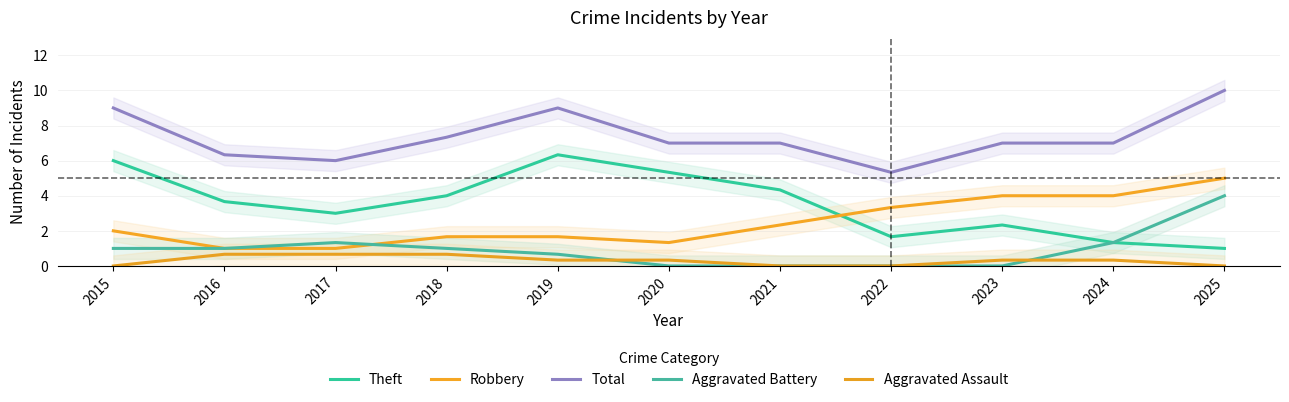

How many data points in Aggravated Assault are above 0?

7